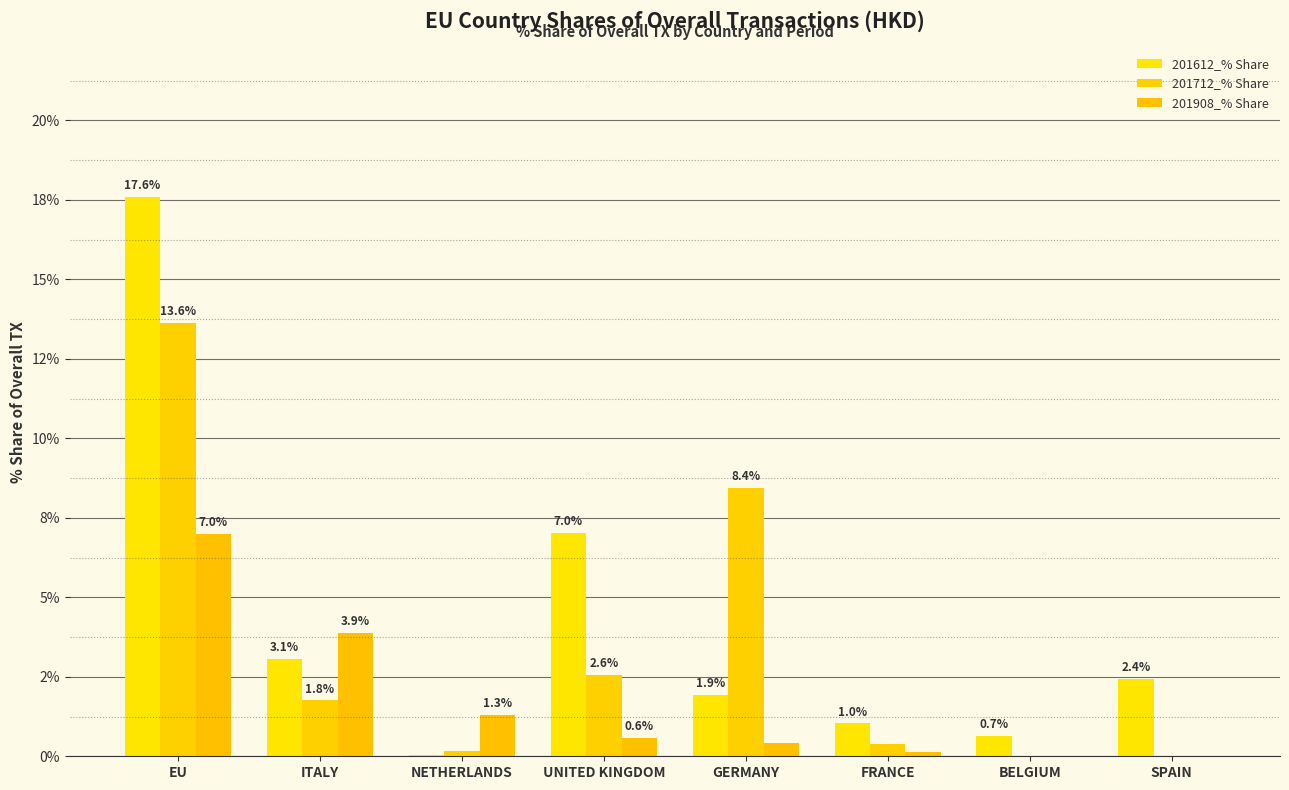

Are the bars horizontal?

No